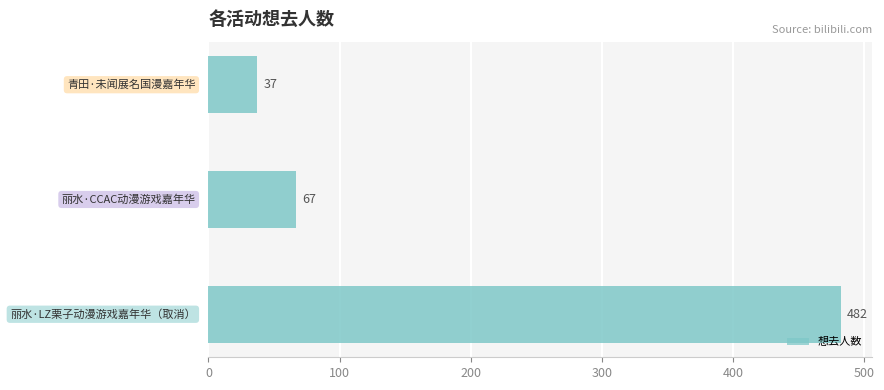

What is the average value?

195